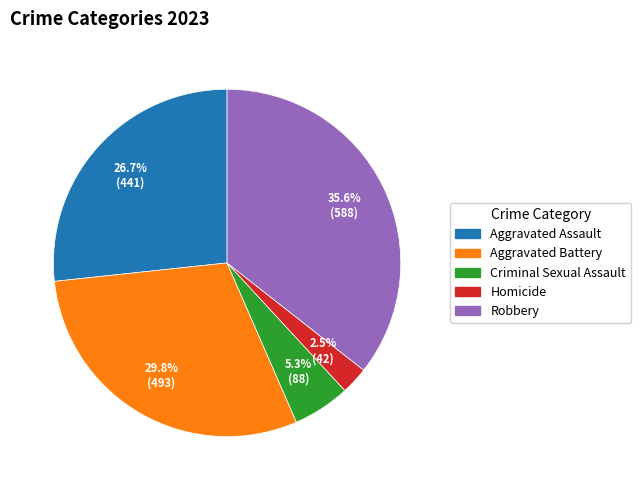

The Aggravated Assault slice represents 27% of the pie. True or false?

True